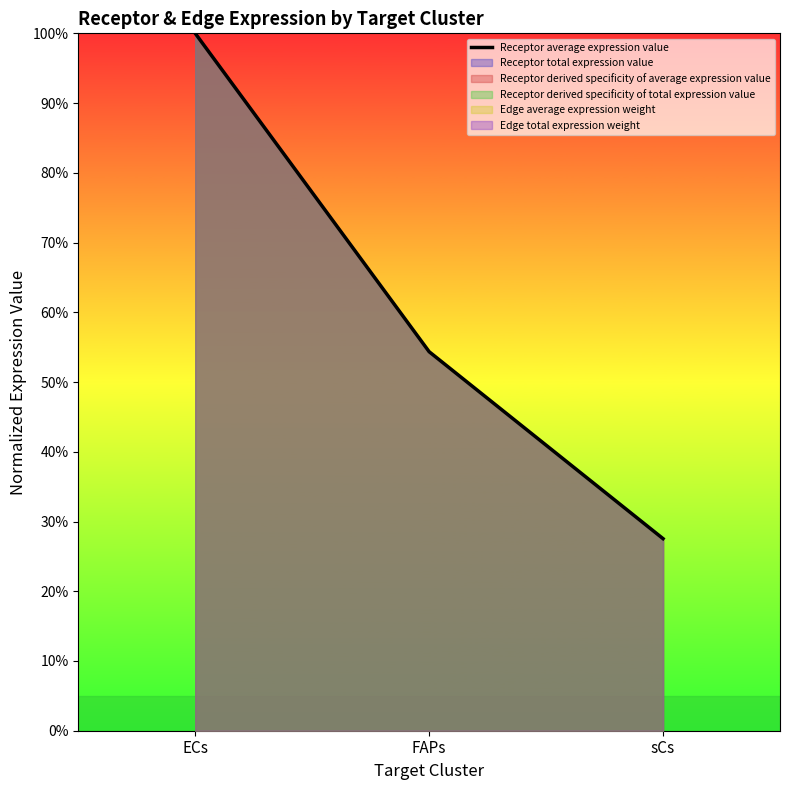

Read the value at sCs.

0.3